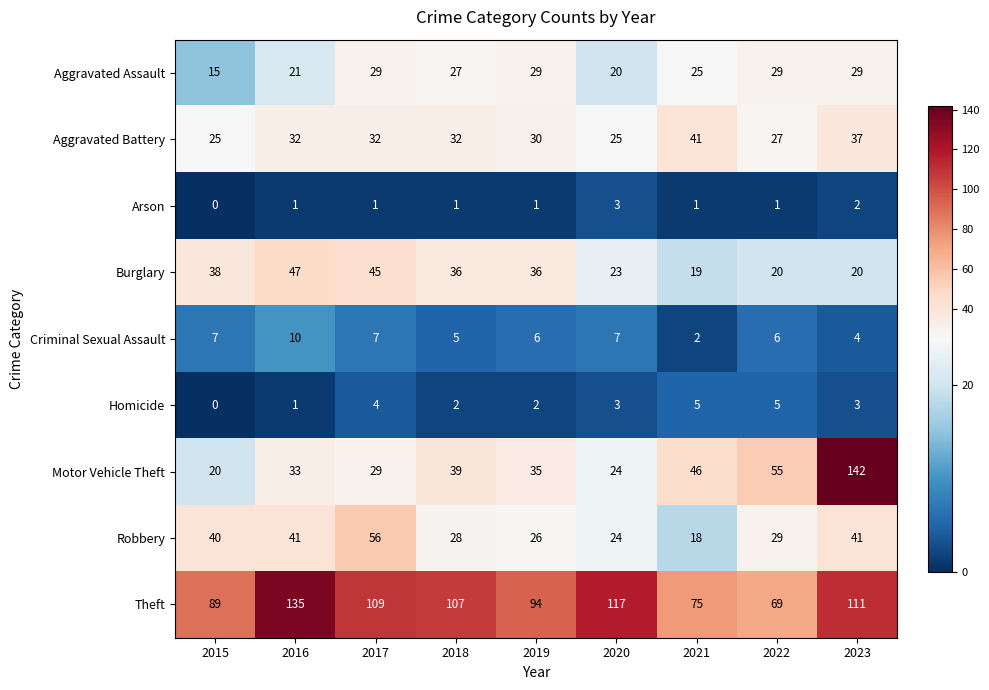

What is the sum of all Aggravated Battery values?

281